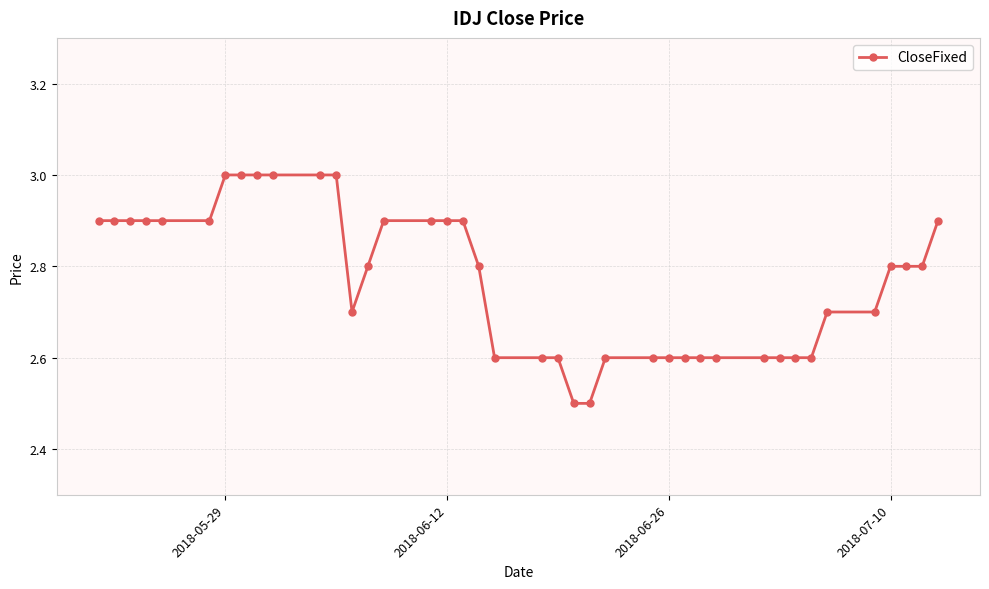

What is the minimum value shown in the chart?

2.5